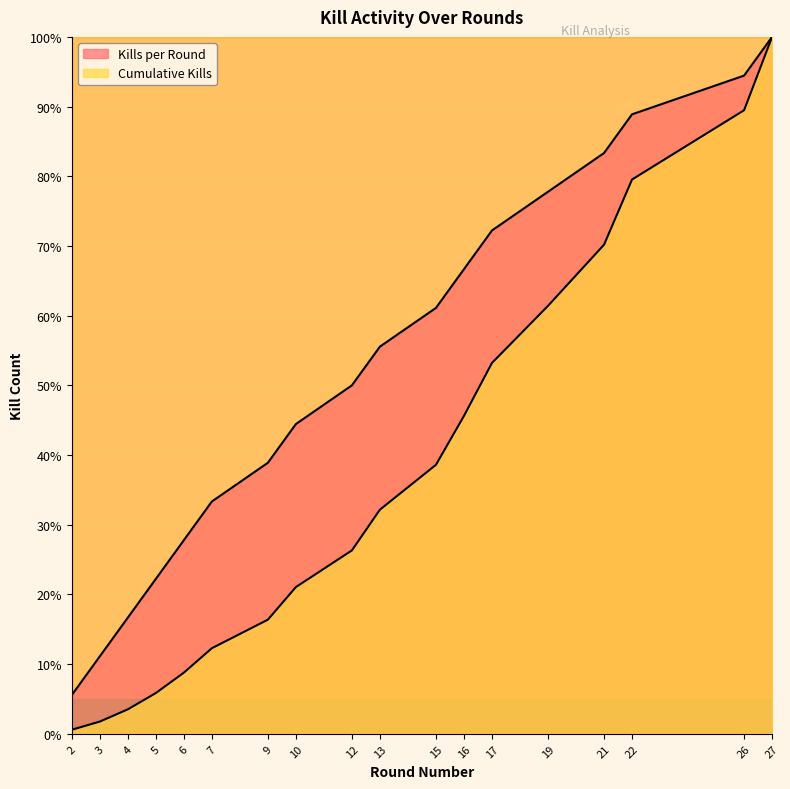

Is the value of Kills per Round at 13 greater than the value of Cumulative Kills at 19?

No